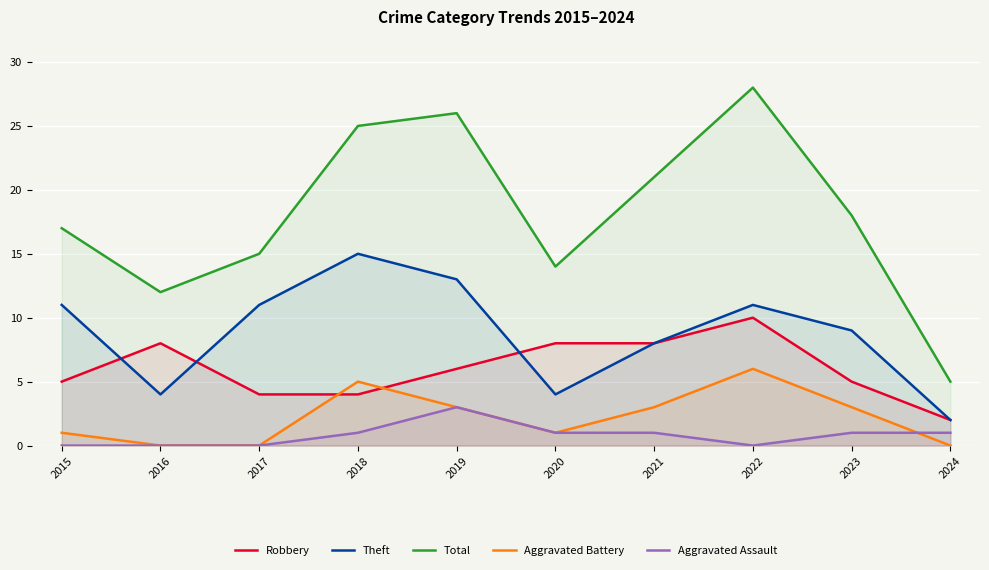

What is the difference between the maximum and second lowest values in the Total series?

16